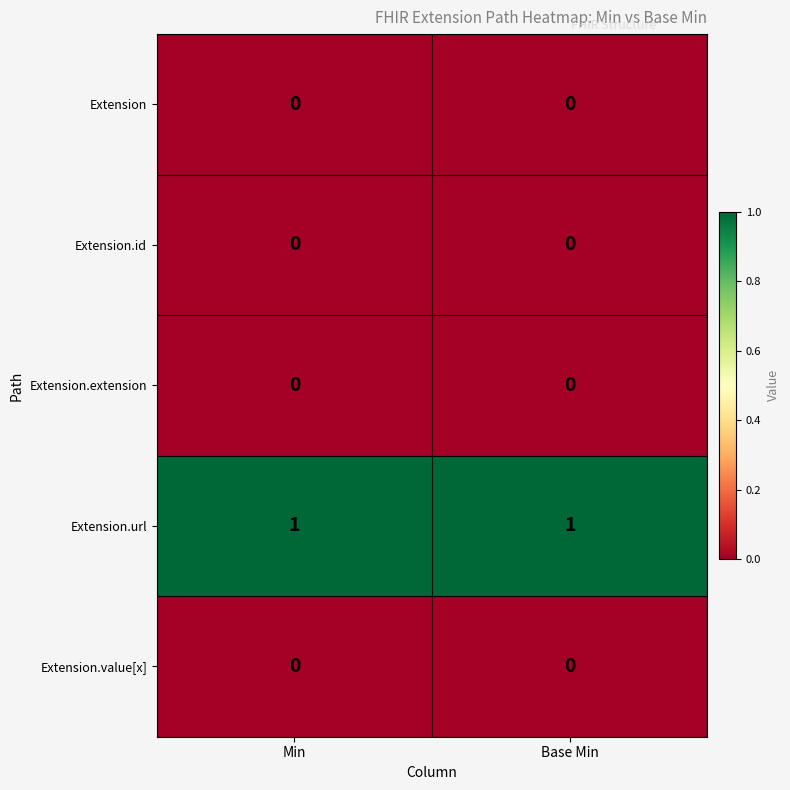

The Extension series shows 0 at Min. True or false?

True